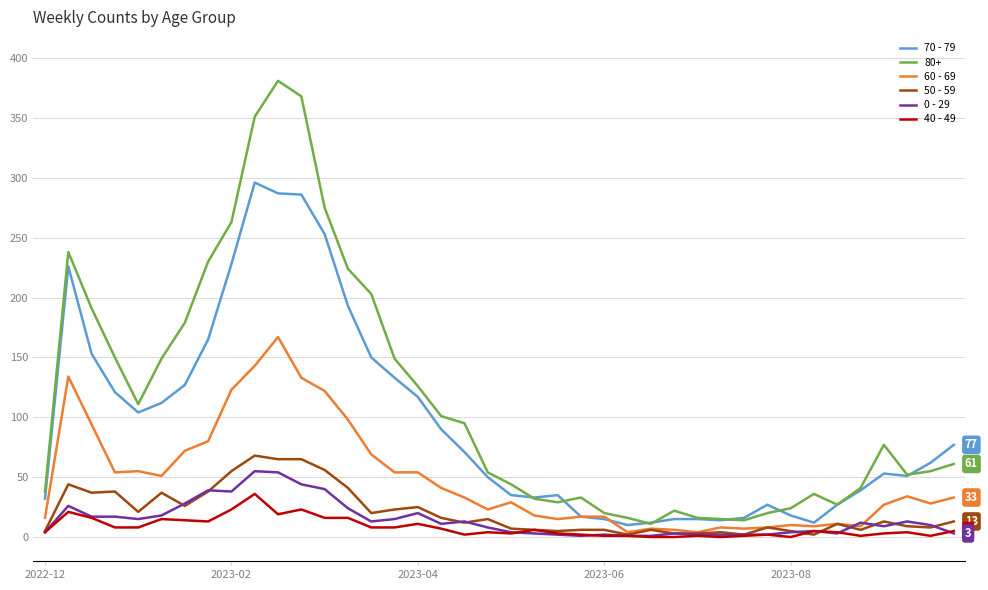

True or false: 40 - 49 and 80+ cross at least once.

False